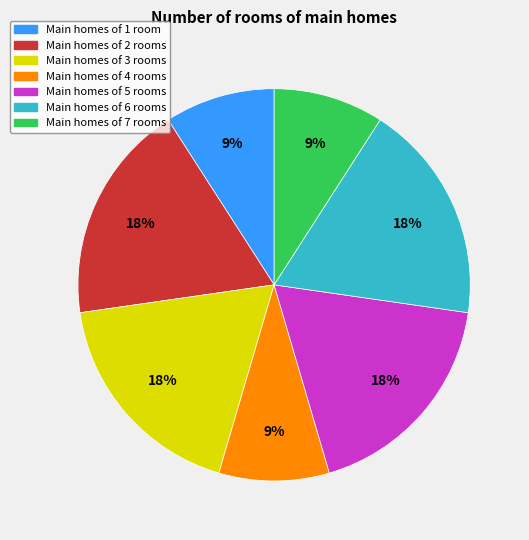

How many slices are in this pie chart?

7